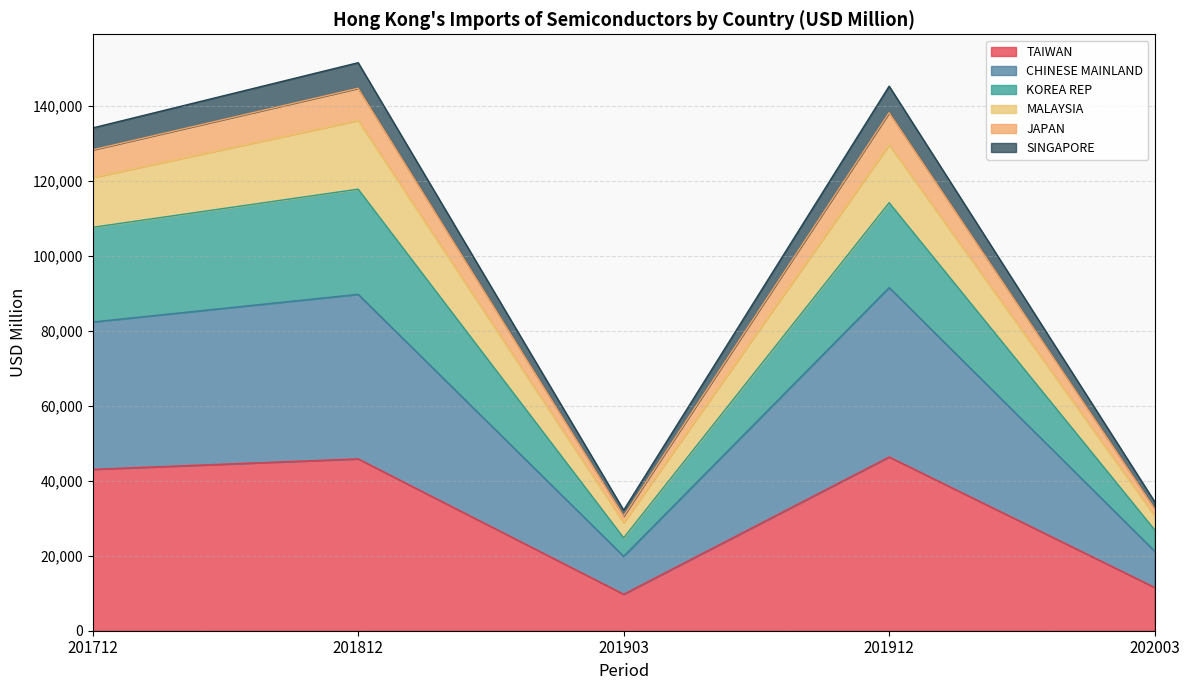

The CHINESE MAINLAND series shows 19848.8 at 201903. True or false?

True